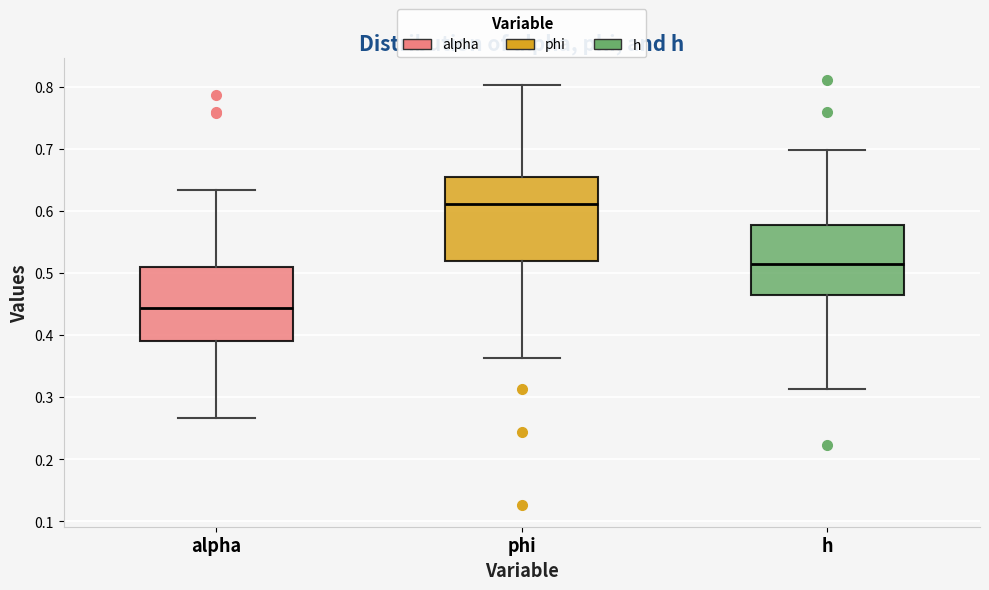

Reading left to right, read every box against the y-axis: the position of its median line, the range the box covers, and the ends of its whiskers. The values are not printed on the chart, so give them approximately, as read against the axis.

alpha: median 0.44, box 0.39 to 0.51, whiskers 0.27 to 0.63
phi: median 0.61, box 0.52 to 0.65, whiskers 0.36 to 0.80
h: median 0.51, box 0.47 to 0.58, whiskers 0.31 to 0.70